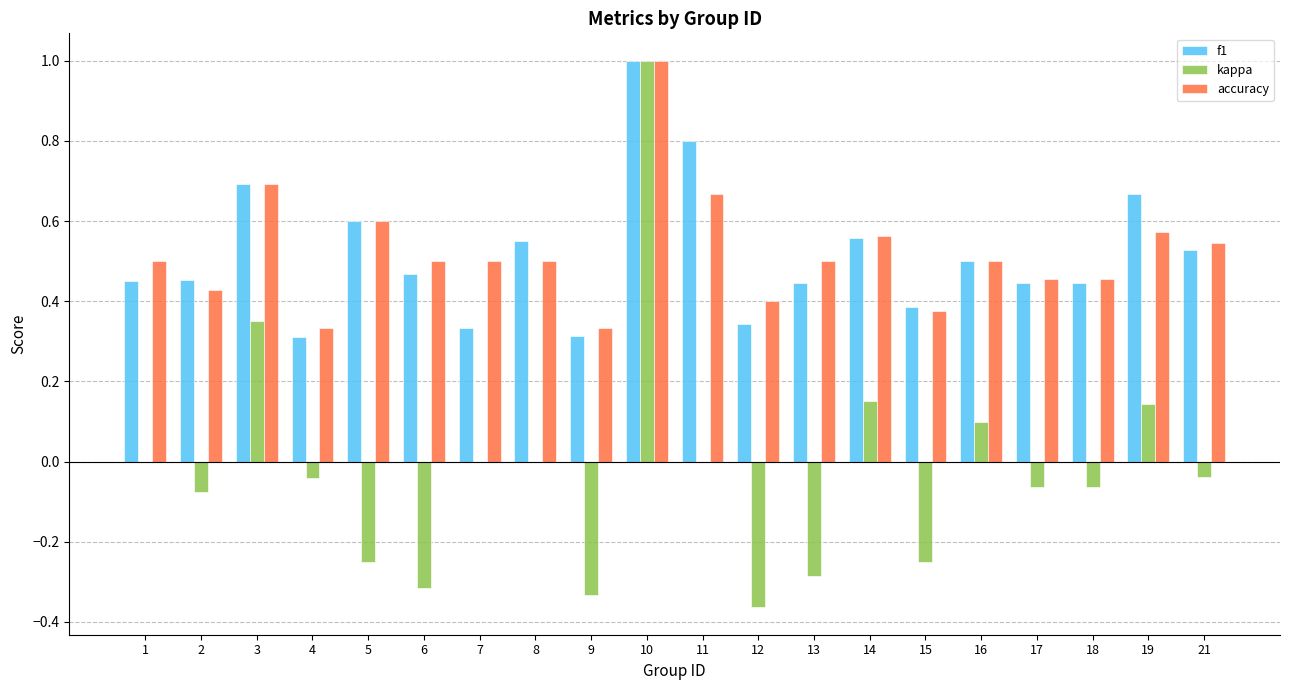

Is the value of kappa at 13 greater than the value of accuracy at 7?

No